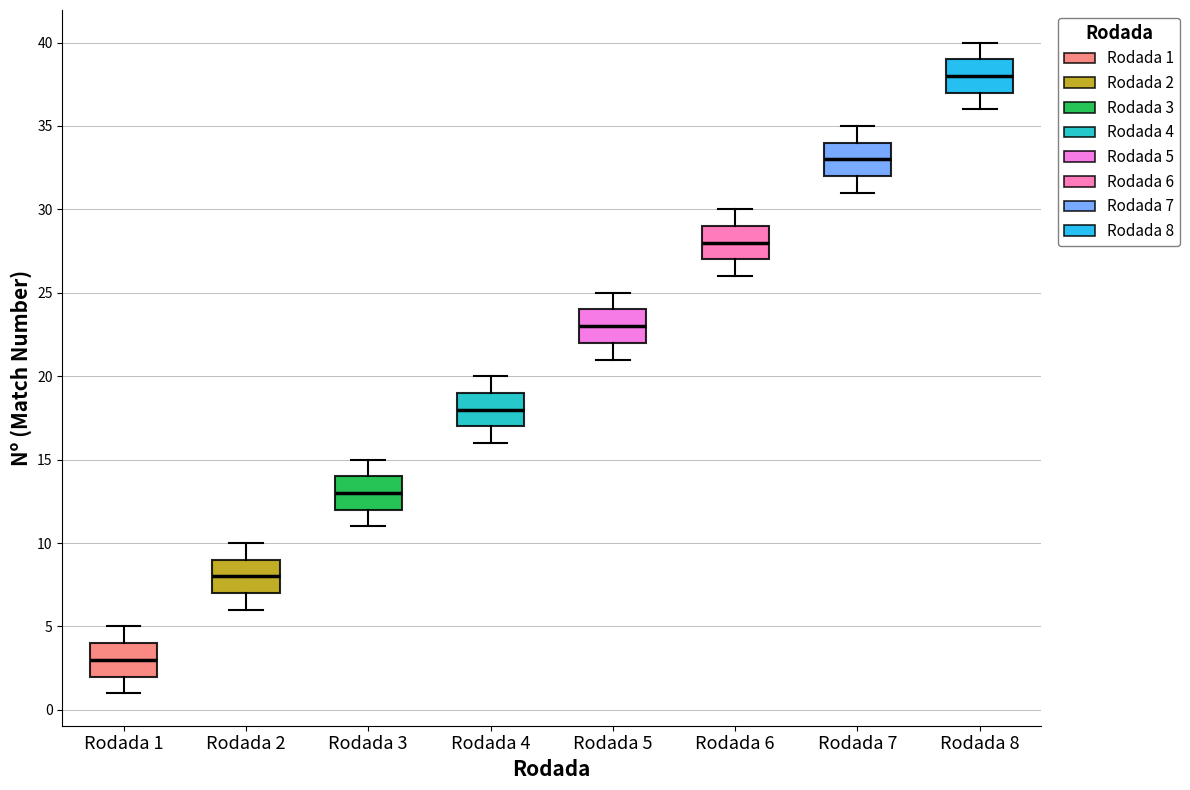

Where is the upper edge of the box for Rodada 7 on the y-axis? The values are not printed on the chart, so give them approximately, as read against the axis.

34